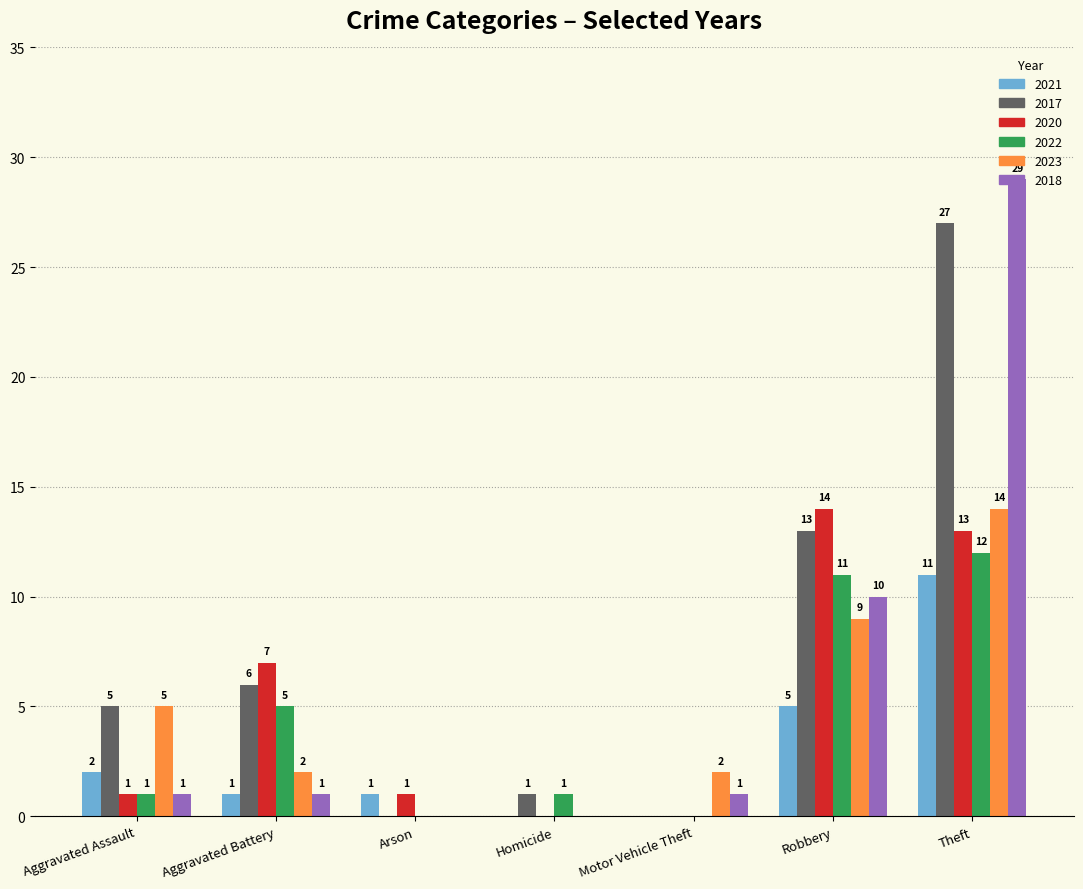

Reading right to left, transcribe all the data shown in this chart.

2021: Theft=11	Robbery=5	Motor Vehicle Theft=0	Homicide=0	Arson=1	Aggravated Battery=1	Aggravated Assault=2
2017: Theft=27	Robbery=13	Motor Vehicle Theft=0	Homicide=1	Arson=0	Aggravated Battery=6	Aggravated Assault=5
2020: Theft=13	Robbery=14	Motor Vehicle Theft=0	Homicide=0	Arson=1	Aggravated Battery=7	Aggravated Assault=1
2022: Theft=12	Robbery=11	Motor Vehicle Theft=0	Homicide=1	Arson=0	Aggravated Battery=5	Aggravated Assault=1
2023: Theft=14	Robbery=9	Motor Vehicle Theft=2	Homicide=0	Arson=0	Aggravated Battery=2	Aggravated Assault=5
2018: Theft=29	Robbery=10	Motor Vehicle Theft=1	Homicide=0	Arson=0	Aggravated Battery=1	Aggravated Assault=1